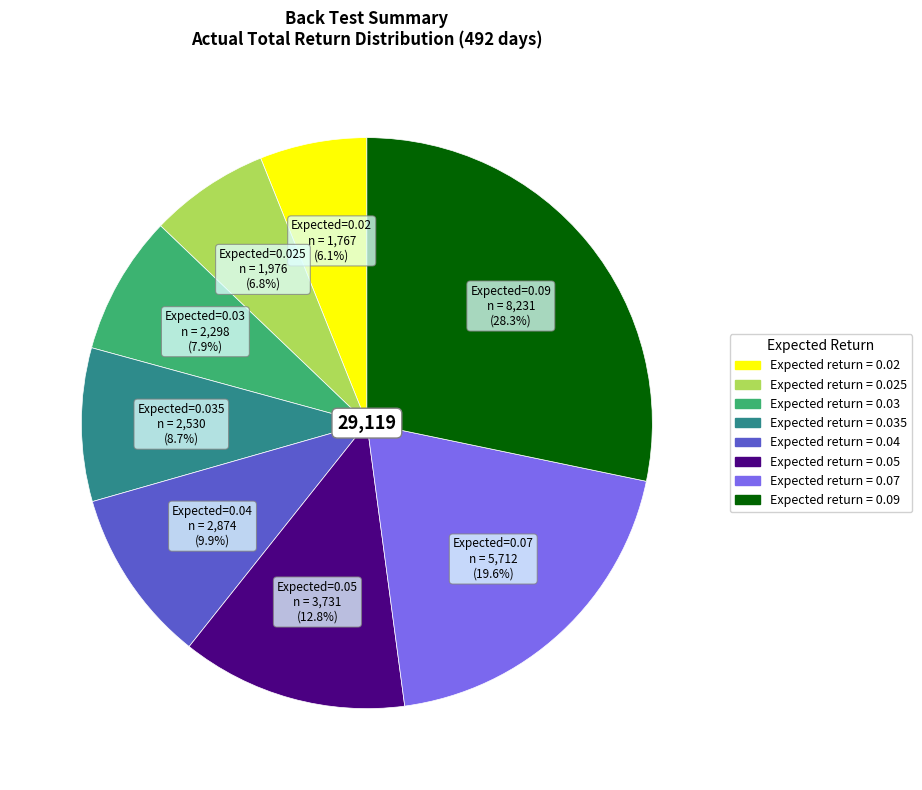

Is there a majority slice in this chart?

No